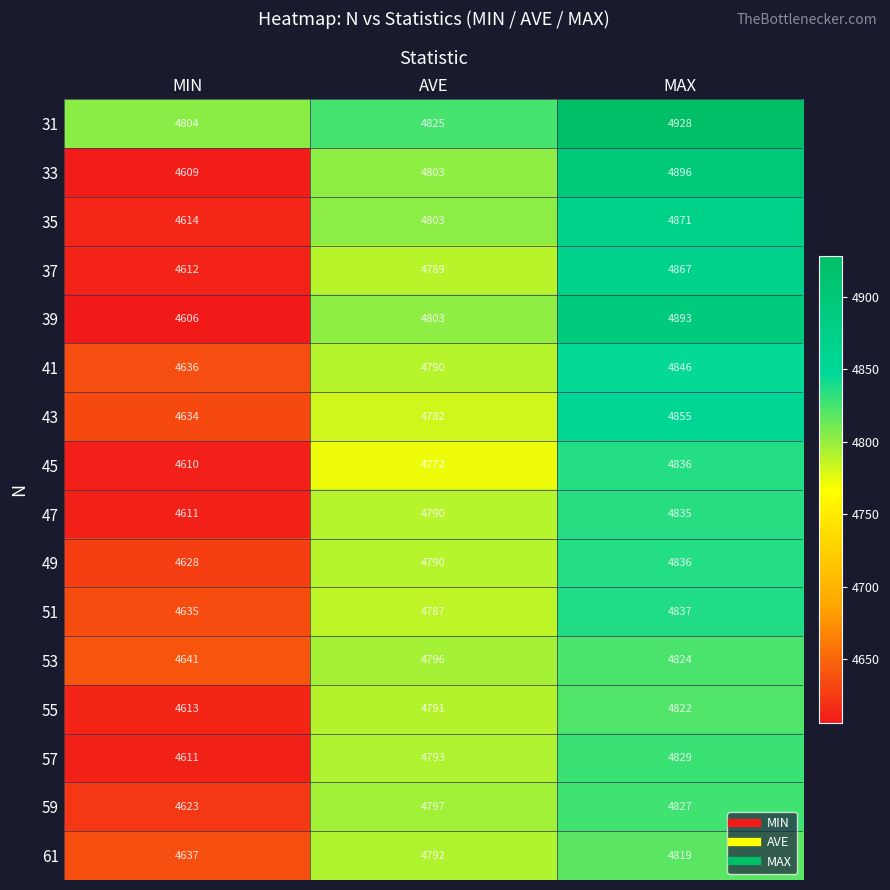

What is the spread (max minus min) of values at MAX?

109